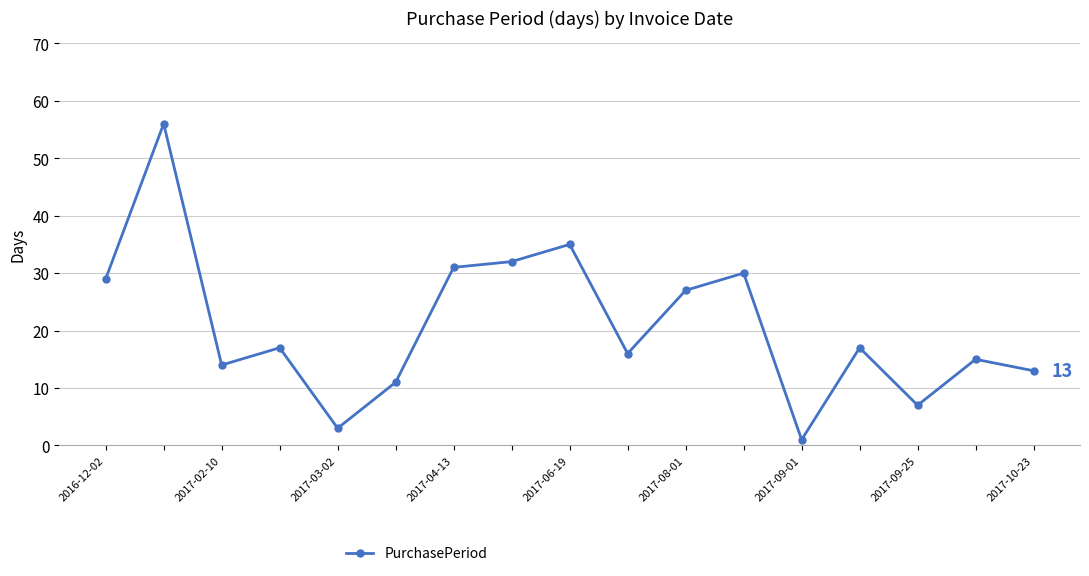

True or false: the data has more than 1 interior local peaks.

True